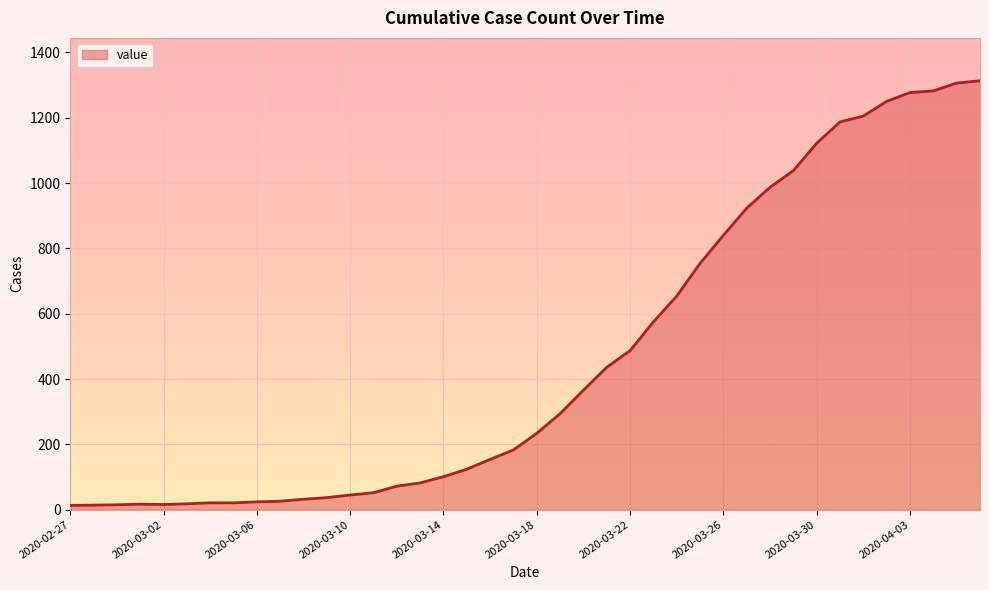

How many lines are shown in the chart?

1